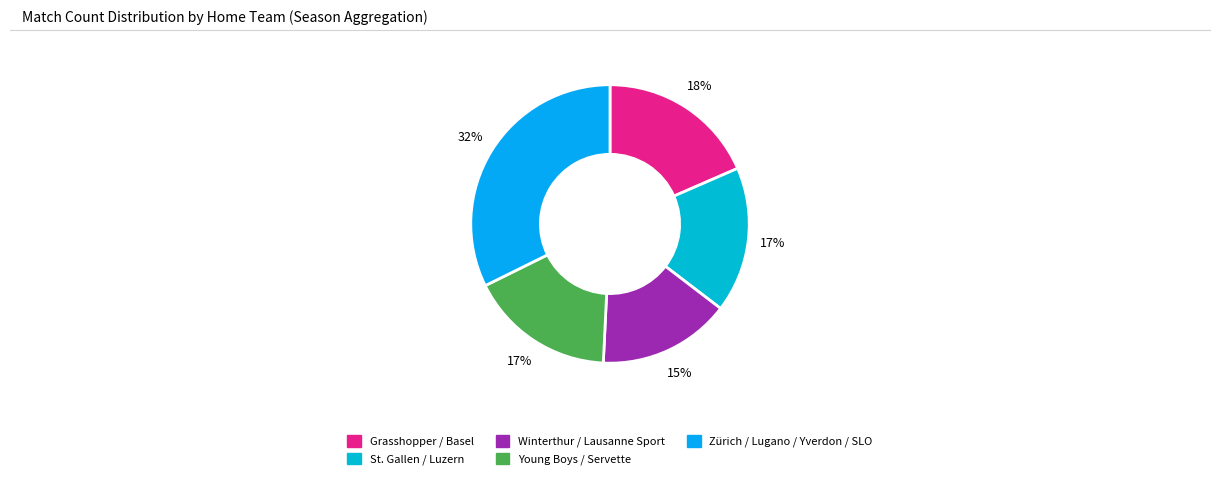

How many slices are in this pie chart?

5